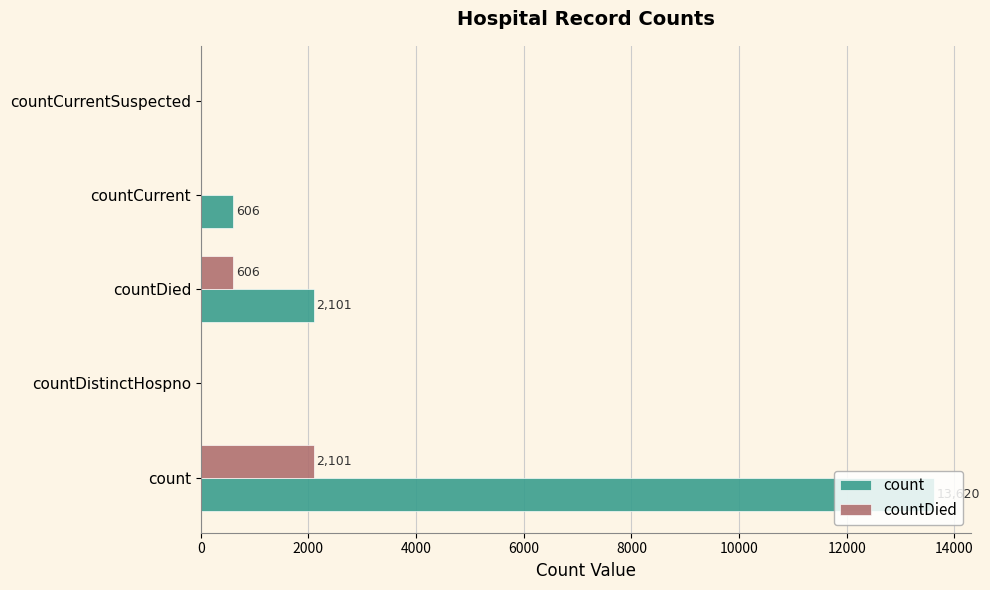

What is the maximum value shown in the chart?

13620